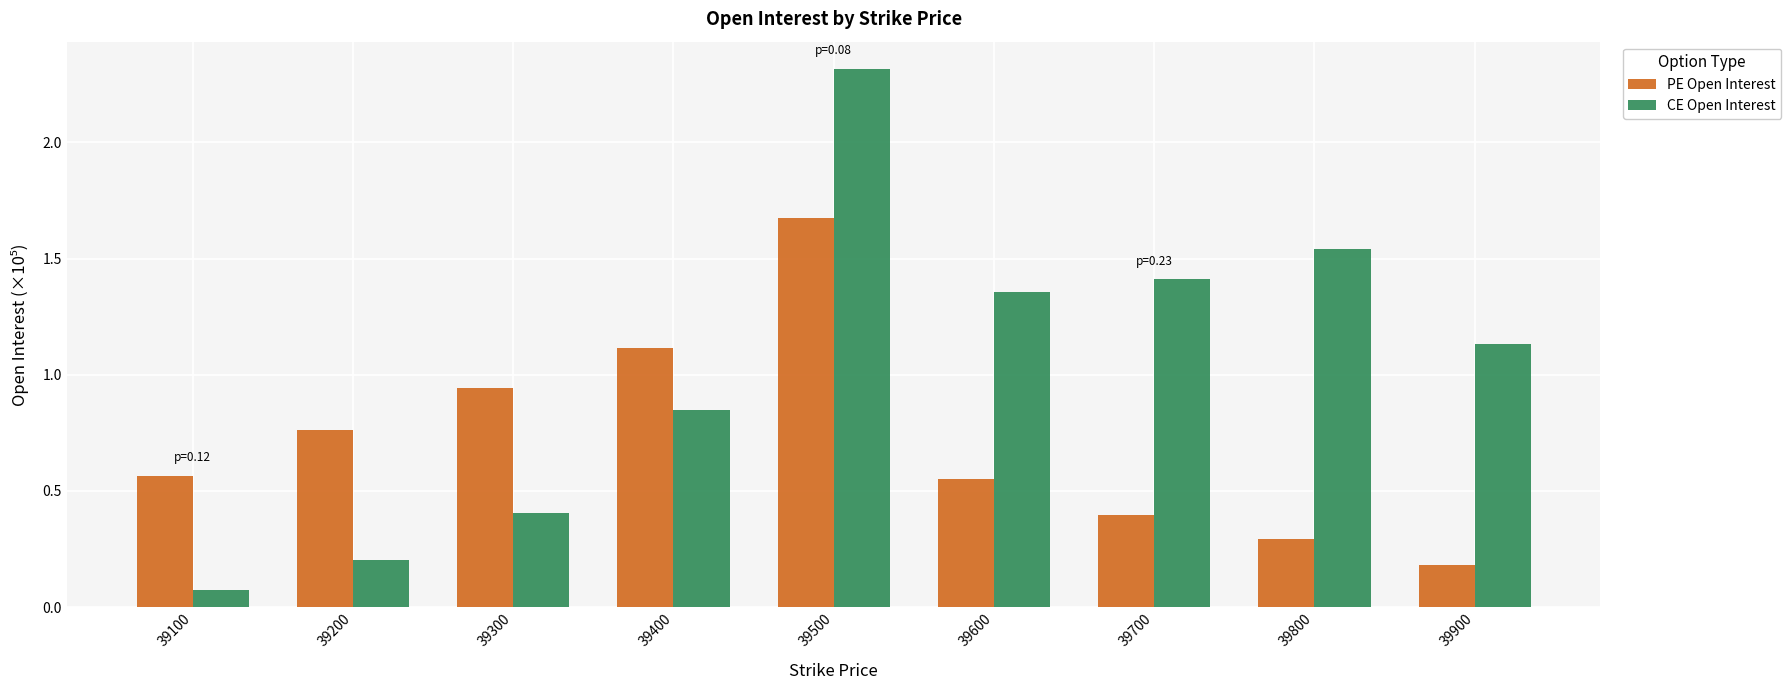

What is the difference between the maximum and second lowest values in the CE Open Interest series?

2.1